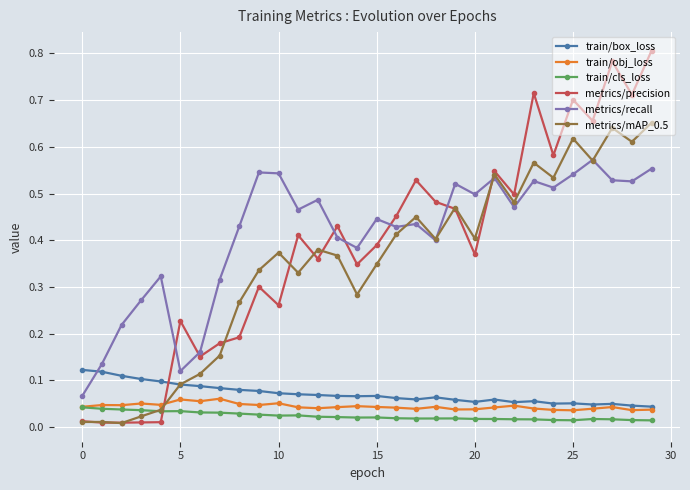

In metrics/mAP_0.5, how many points are lower than both neighbors (excluding endpoints)?

9